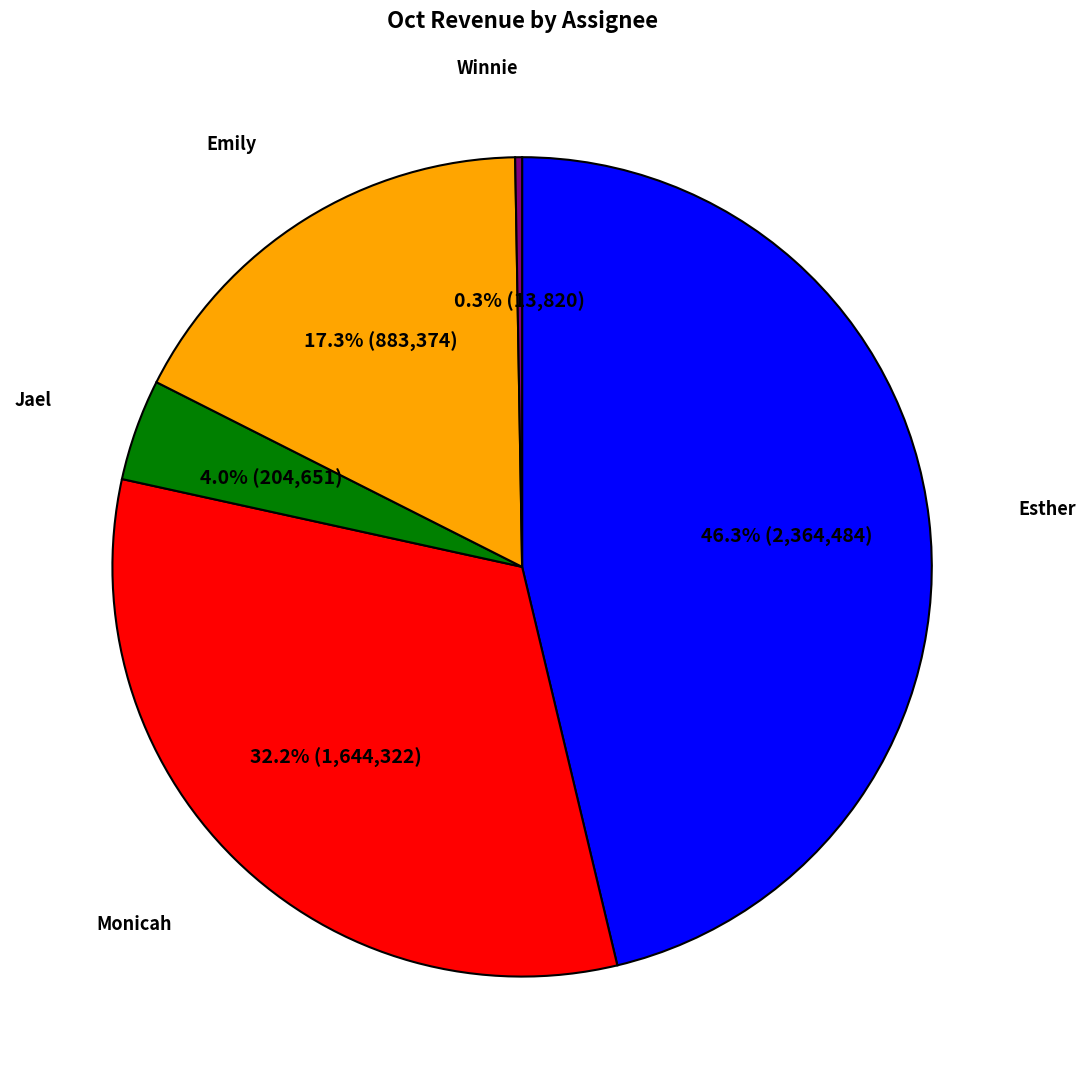

Does any single category account for the majority?

No